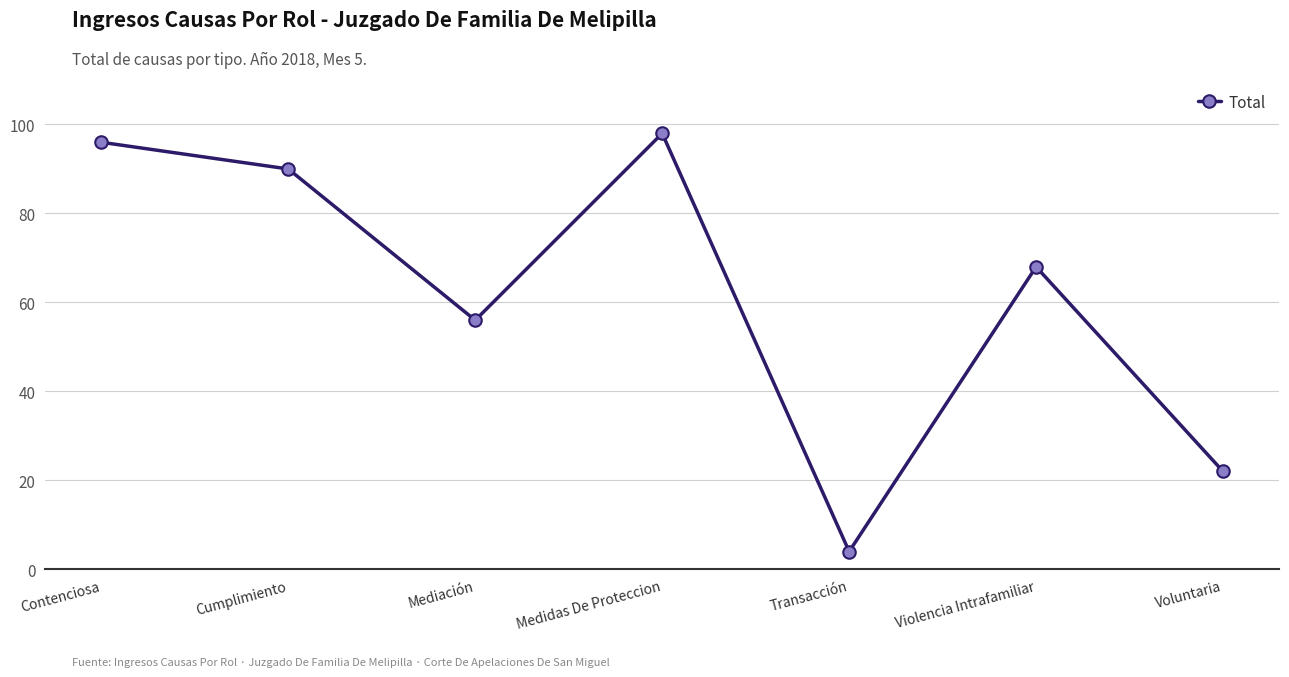

Approximately how many times larger is the value at Mediación compared to Transacción?

14.0